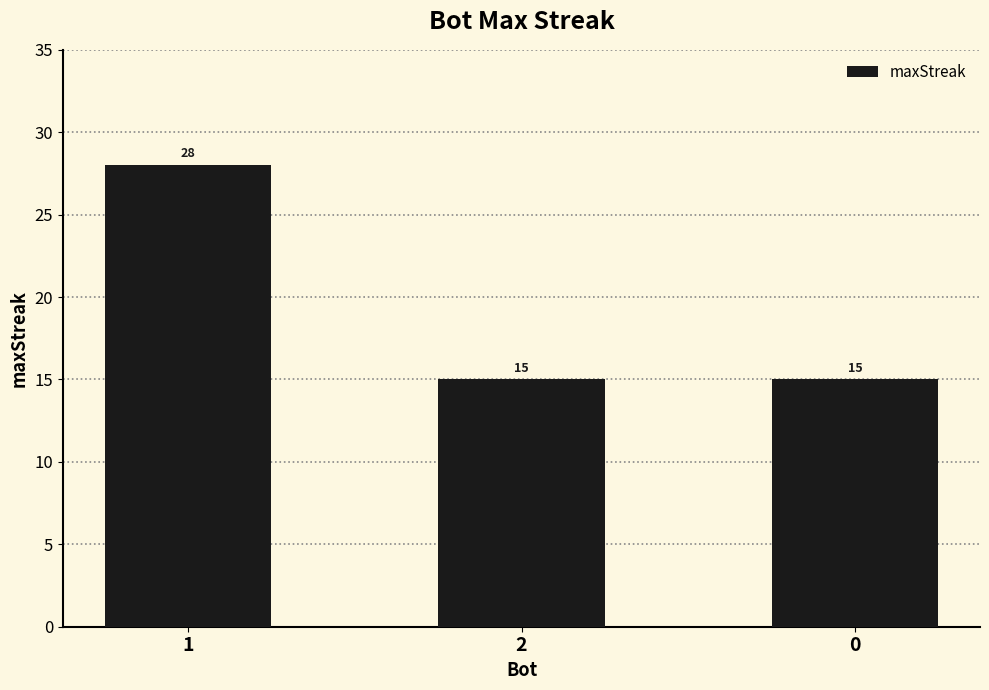

The chart shows a value of 26 at 2. True or false?

False